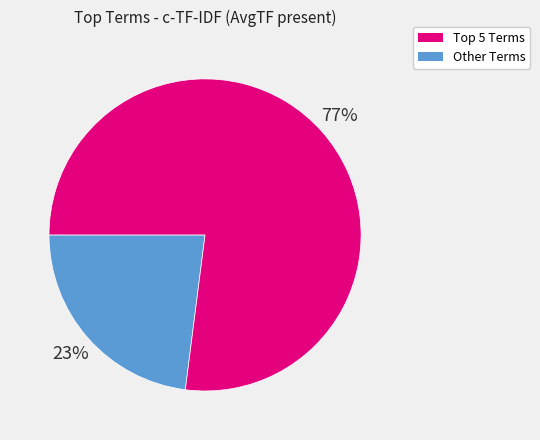

To the nearest percent, what is the difference between the largest and smallest slice percentages?

54%